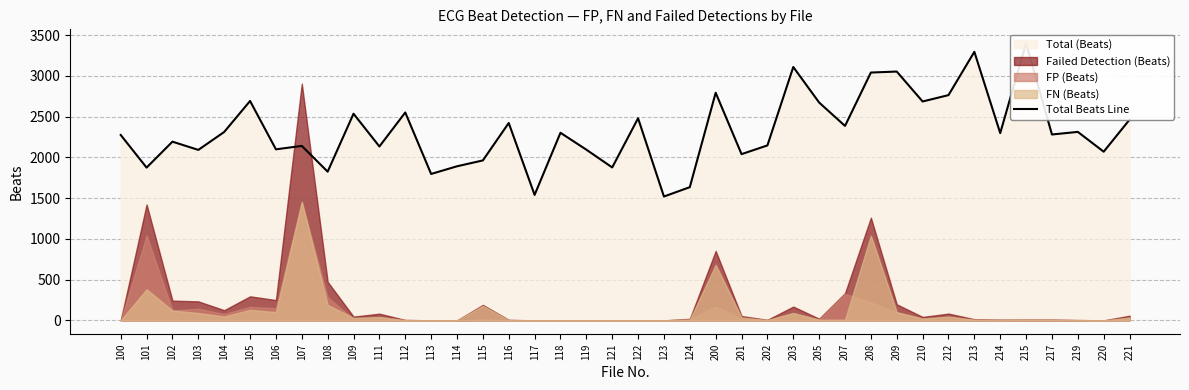

What is the maximum value shown in the chart?

3400